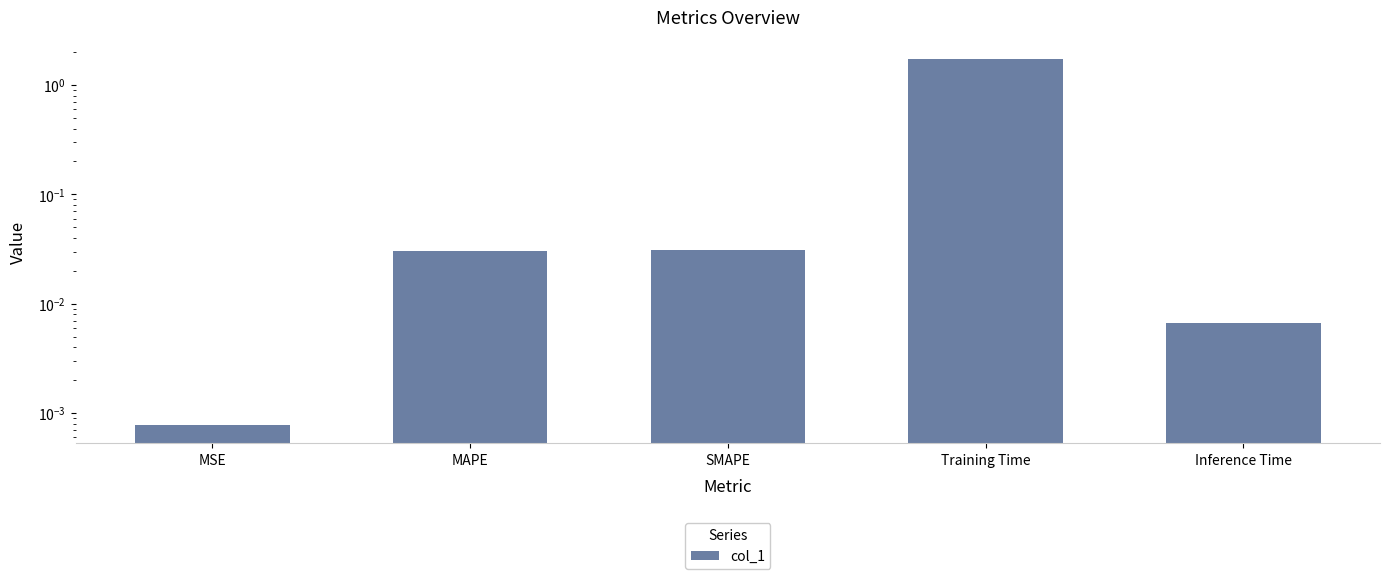

What position from the left is Inference Time?

5